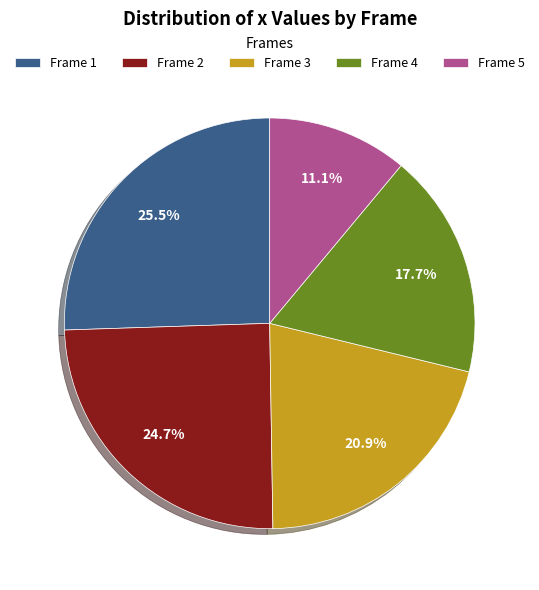

Rank the categories by value from highest to lowest.

Frame 1, Frame 2, Frame 3, Frame 4, Frame 5